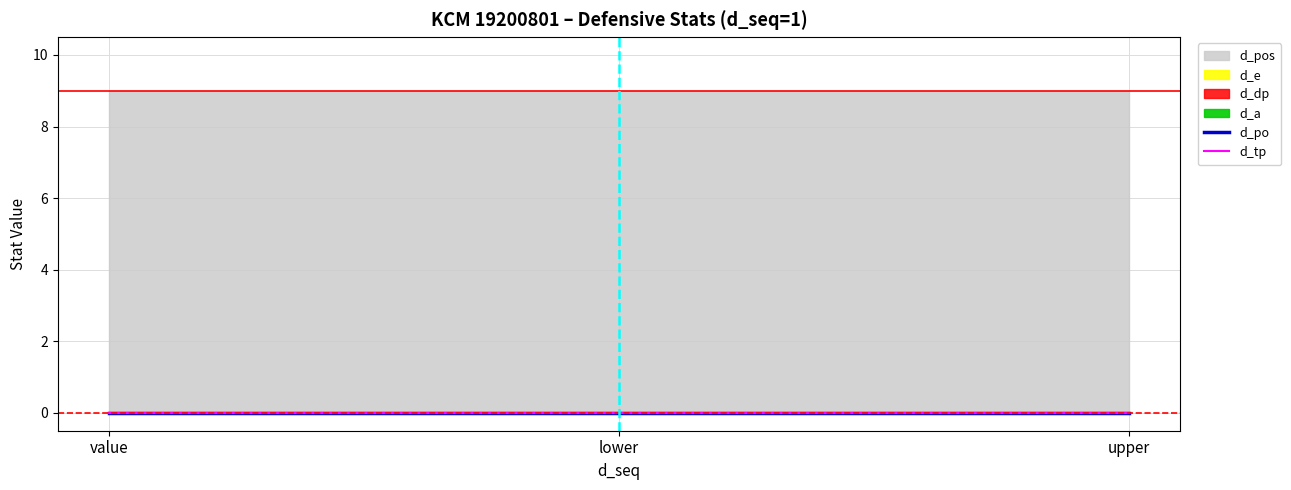

The d_pos series shows 9 at 1. True or false?

True